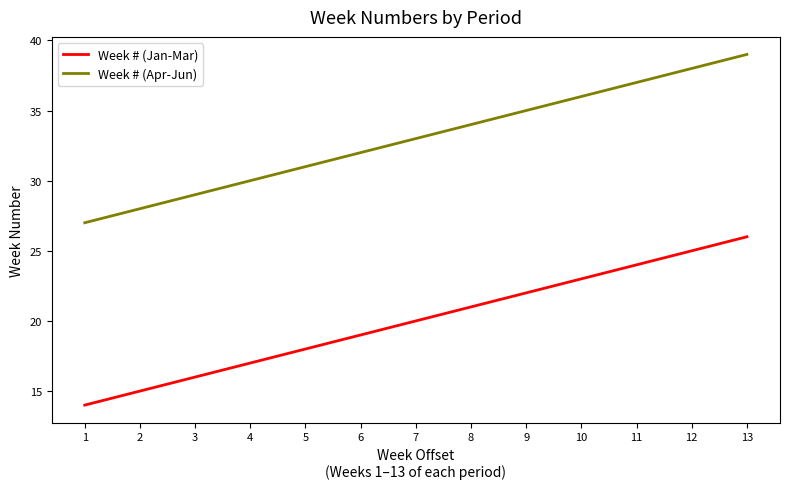

What is the approximate value of Week # (Apr-Jun) at 13?

39